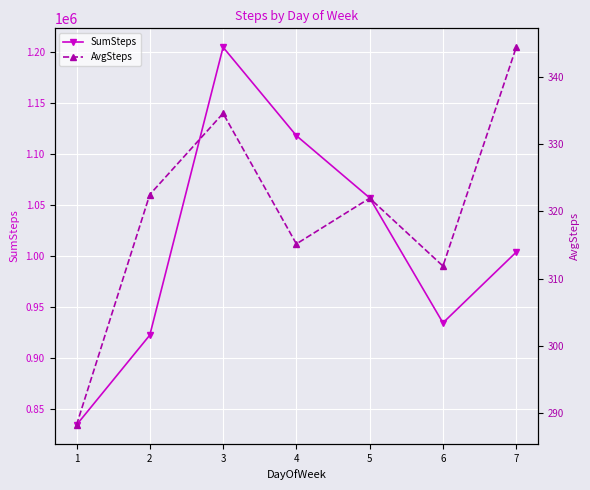

True or false: AvgSteps has more than 1 points higher than both neighbors.

True